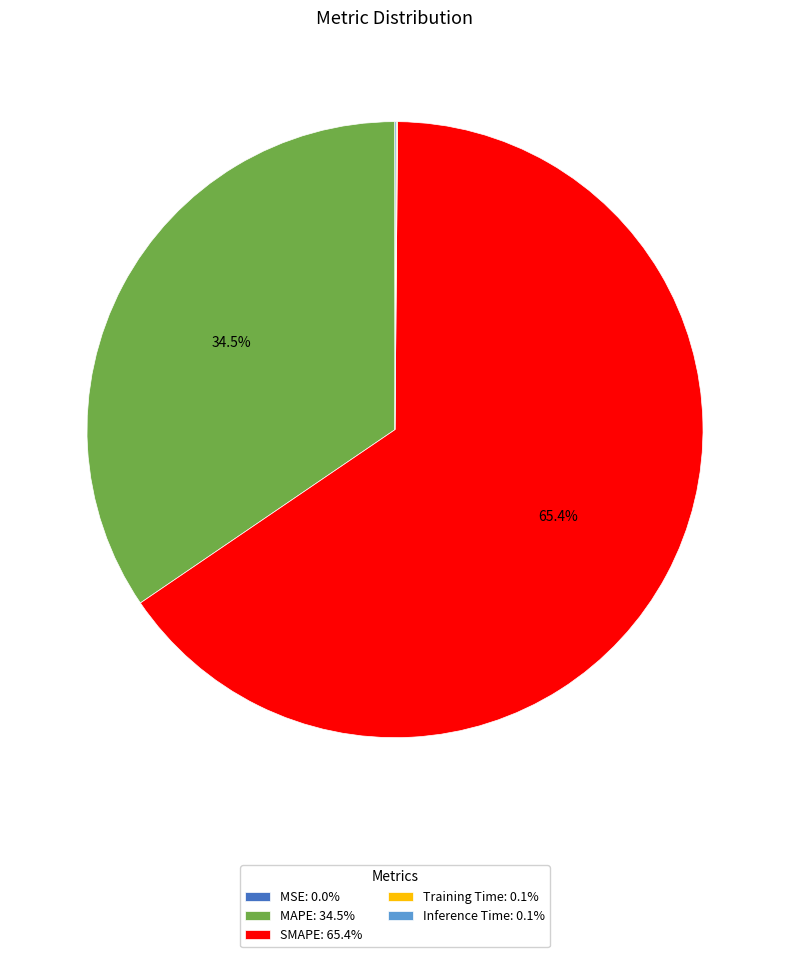

What is the majority slice?

SMAPE